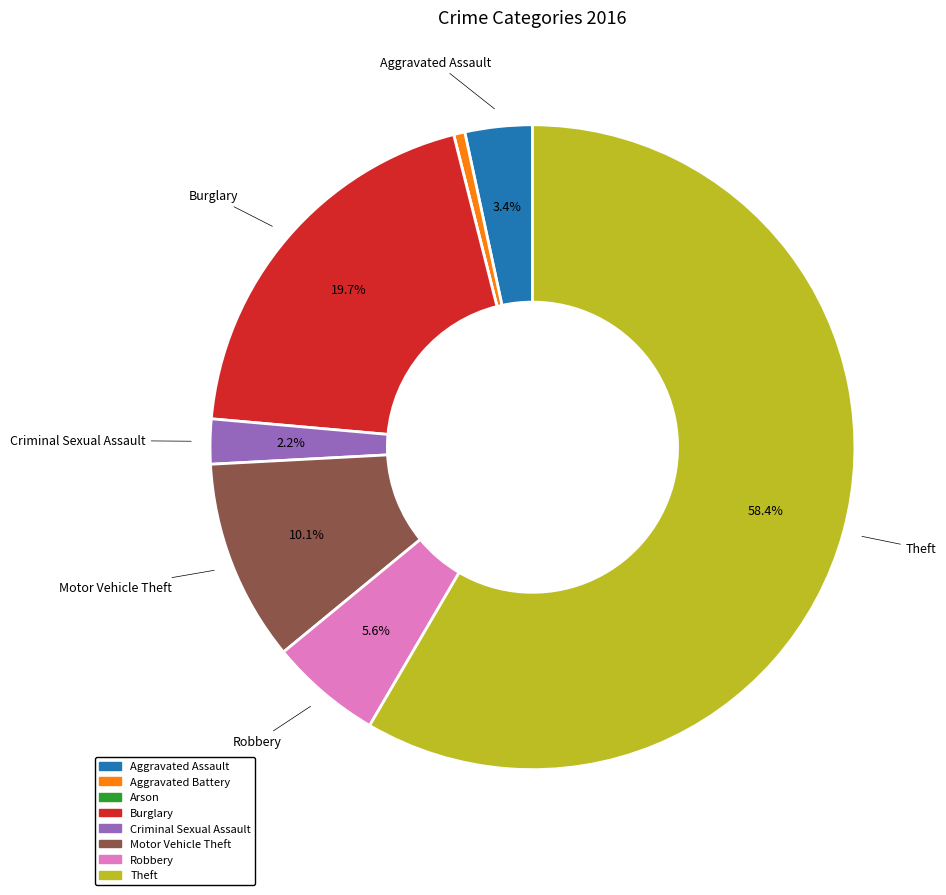

What is the largest slice in the pie chart?

Theft